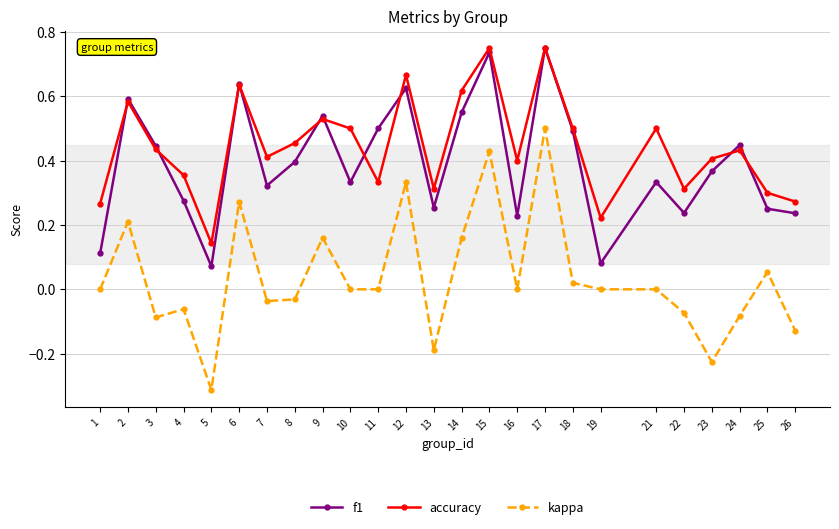

Does the chart have visible grid lines?

Yes